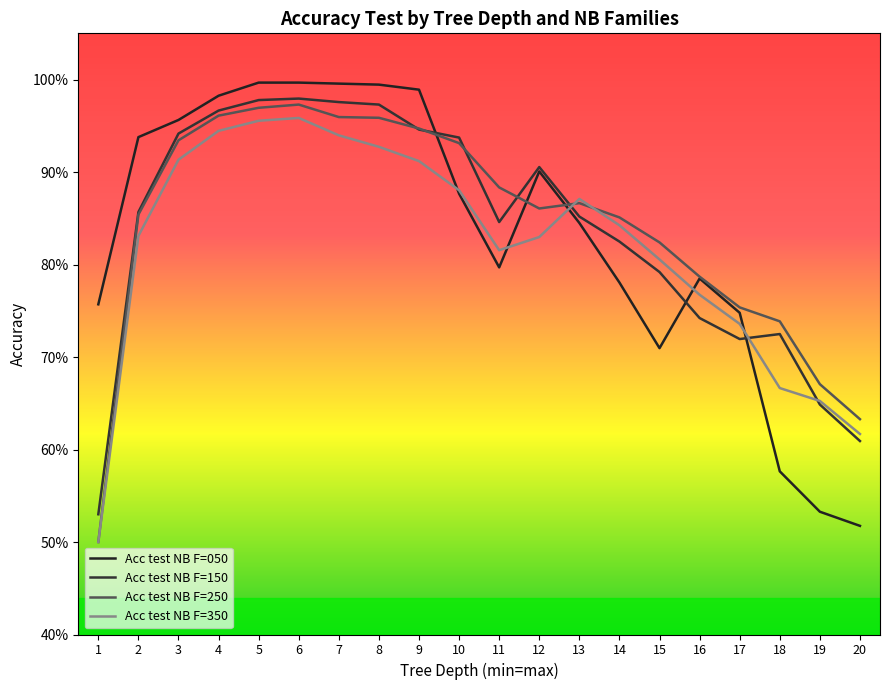

What is the value of the Acc test NB F=150 point at the 4th from the left?

1.0